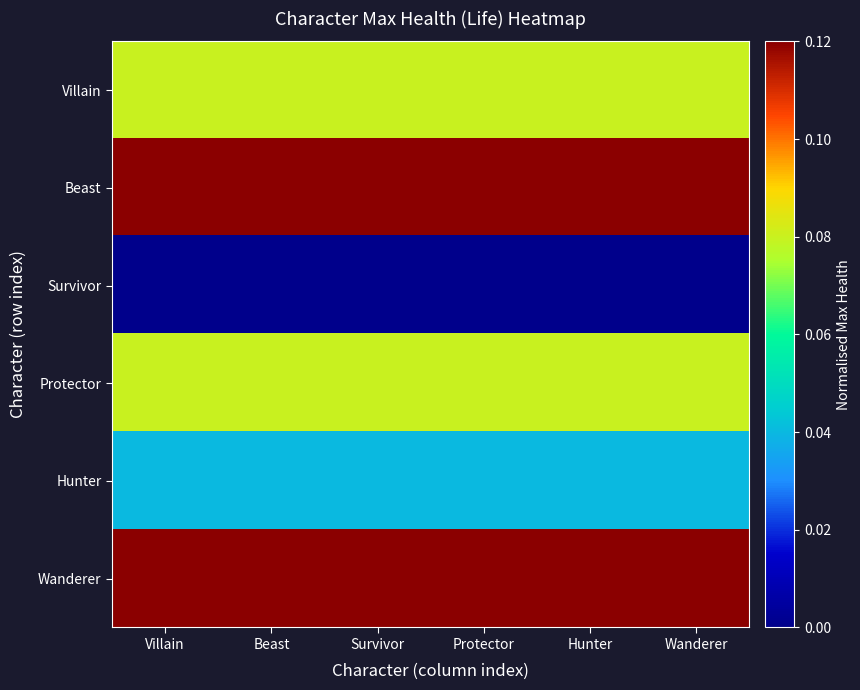

Rank the series by their maximum value, from highest to lowest.

Beast, Wanderer, Villain, Protector, Hunter, Survivor